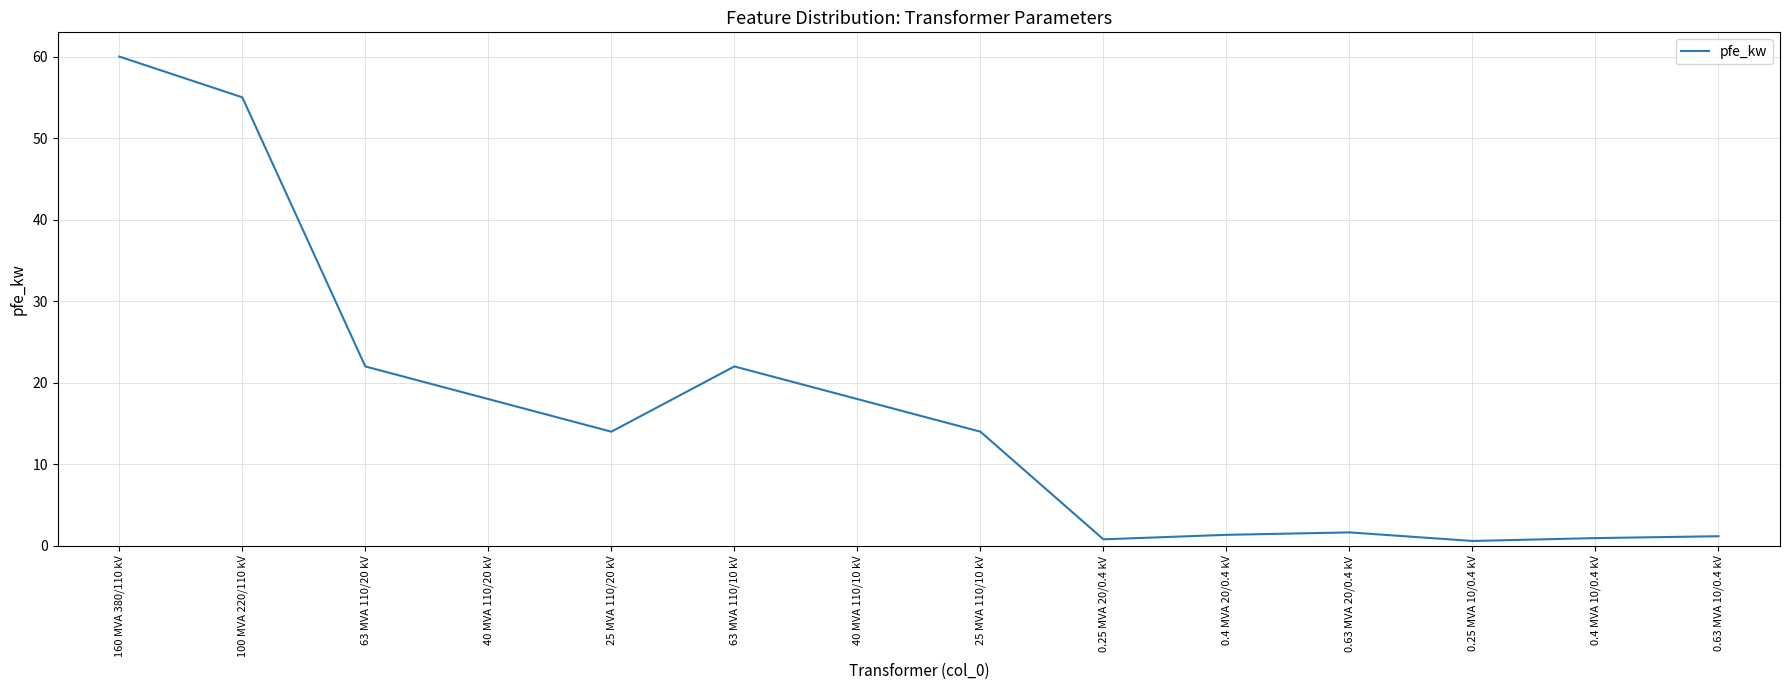

Is it true that the value at 40 MVA 110/20 kV is 18.0?

True